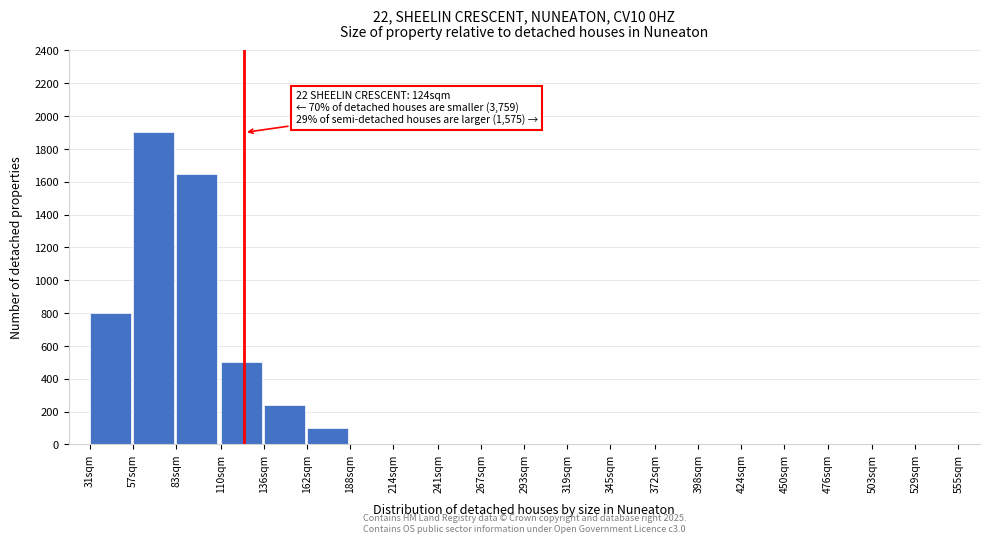

Reading left to right, list all the values displayed in this chart.

31sqm=800	57sqm=1900	83sqm=1650	110sqm=500	136sqm=240	162sqm=100	188sqm=0	214sqm=0	241sqm=0	267sqm=0	293sqm=0	319sqm=0	345sqm=0	372sqm=0	398sqm=0	424sqm=0	450sqm=0	476sqm=0	503sqm=0	529sqm=0